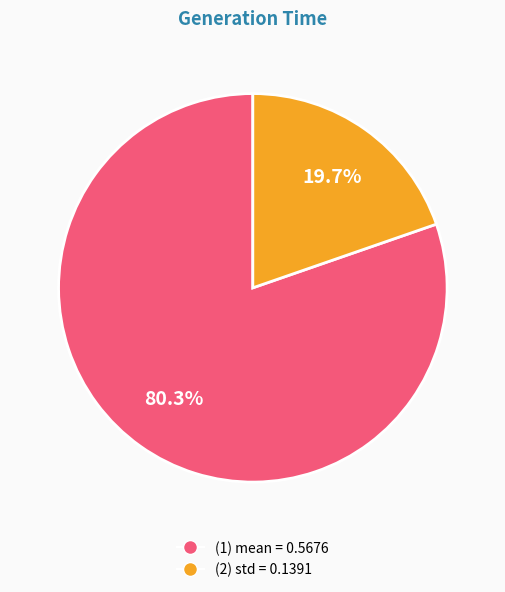

Does (1) mean = 0.5676 represent more than half of the total?

Yes